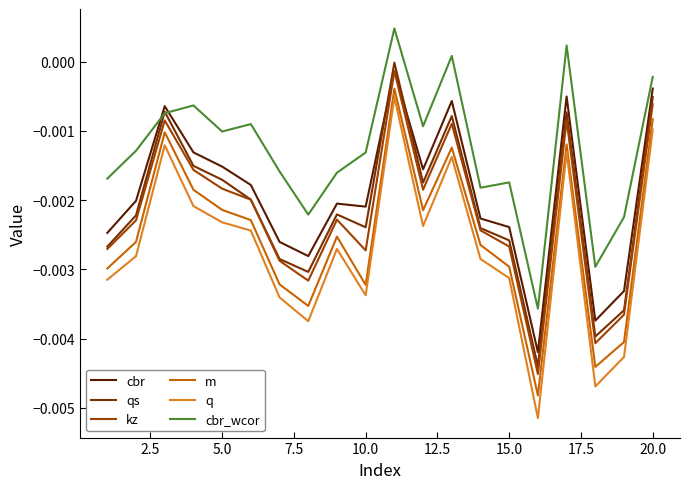

Which series has the largest total across all categories?

cbr_wcor